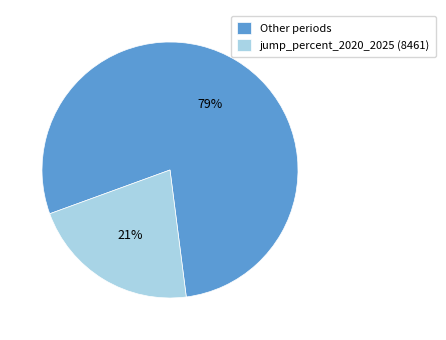

Which category accounts for the majority?

Other periods